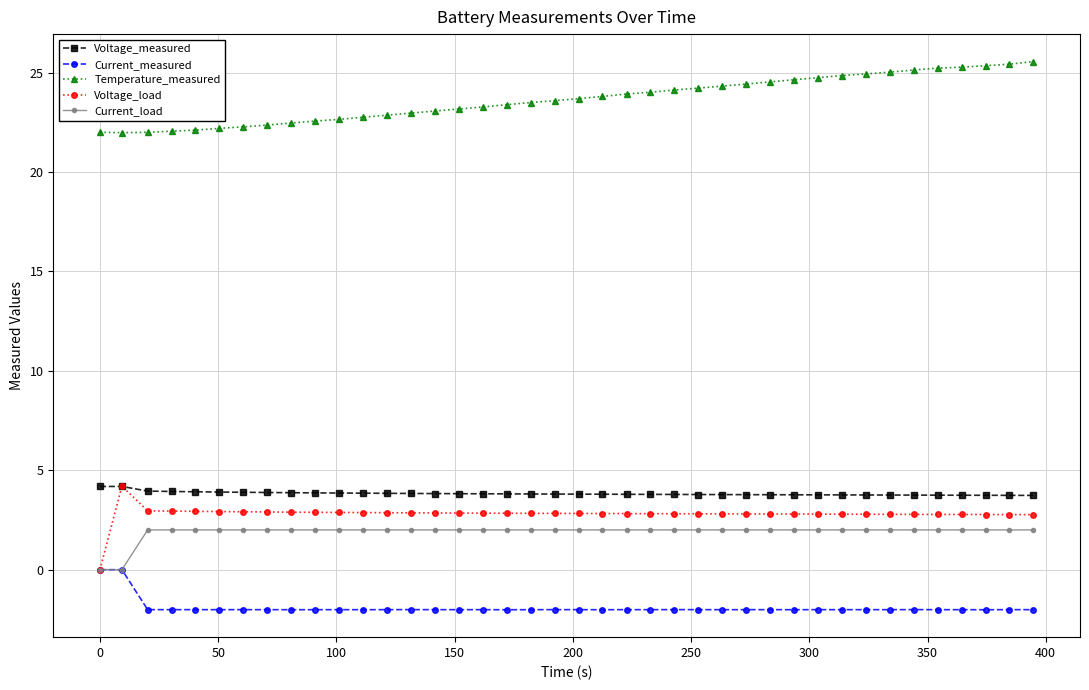

What is the value of the Current_load point at the 40th from the left?

2.0